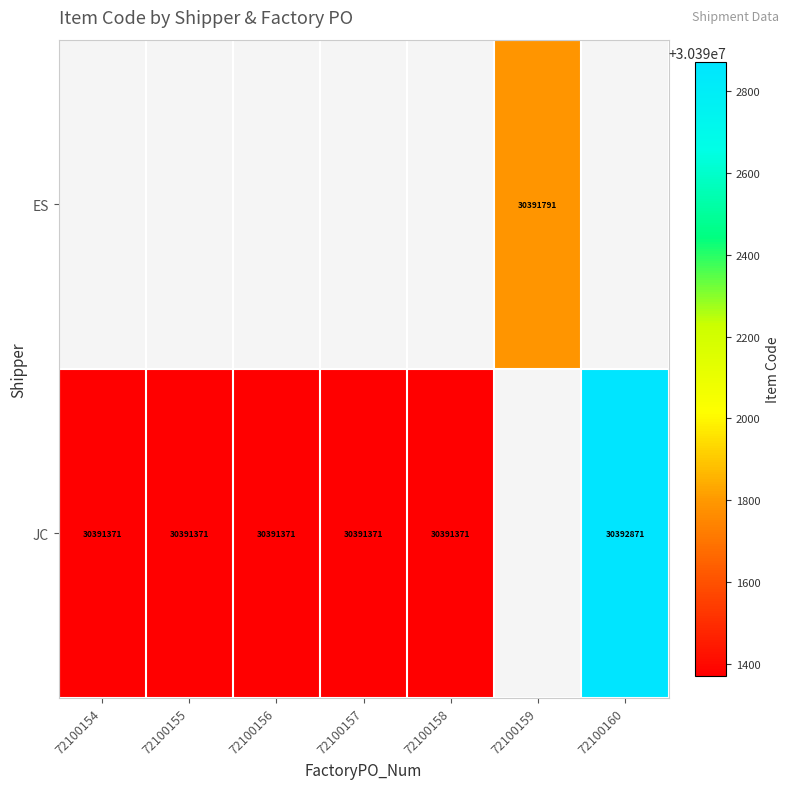

Which has a higher value, 72100156 or 72100155?

72100155